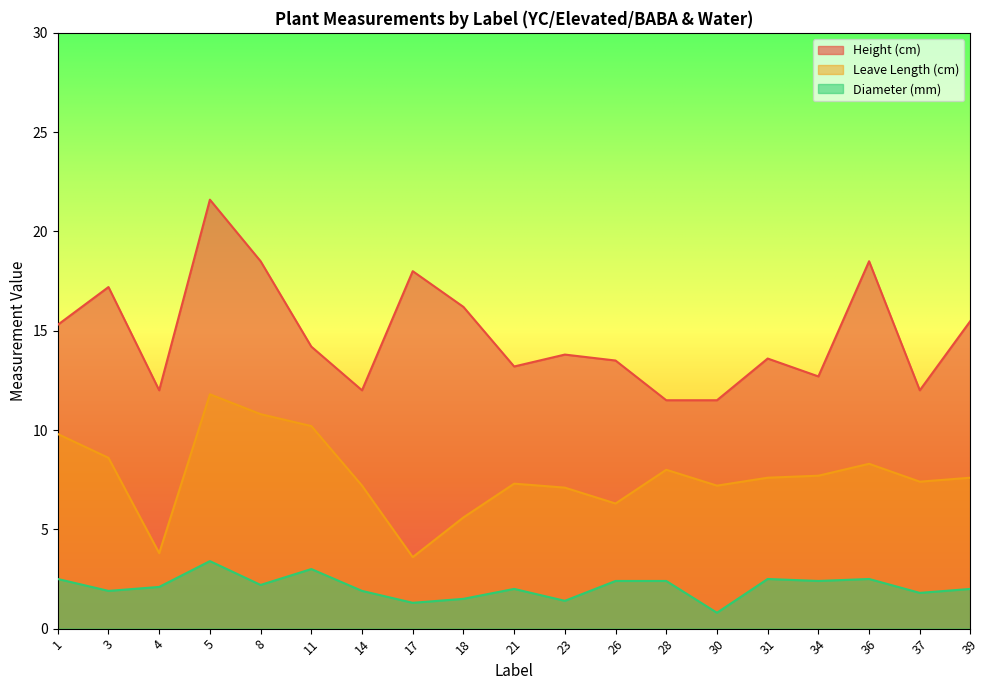

Which series has the largest total across all categories?

Height (cm)